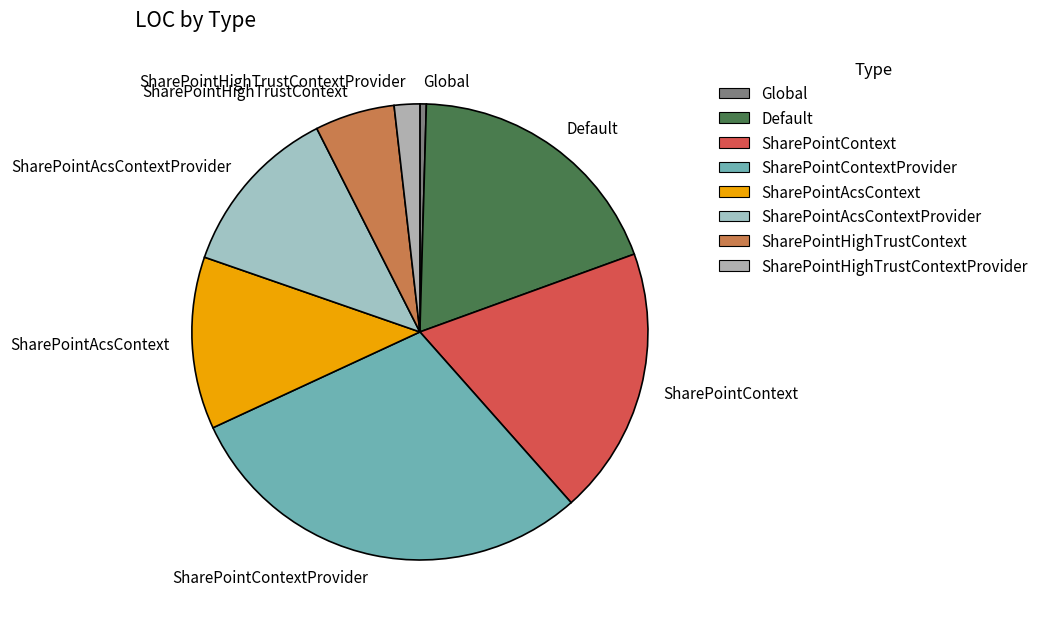

Which category has the smallest portion of the pie?

Global